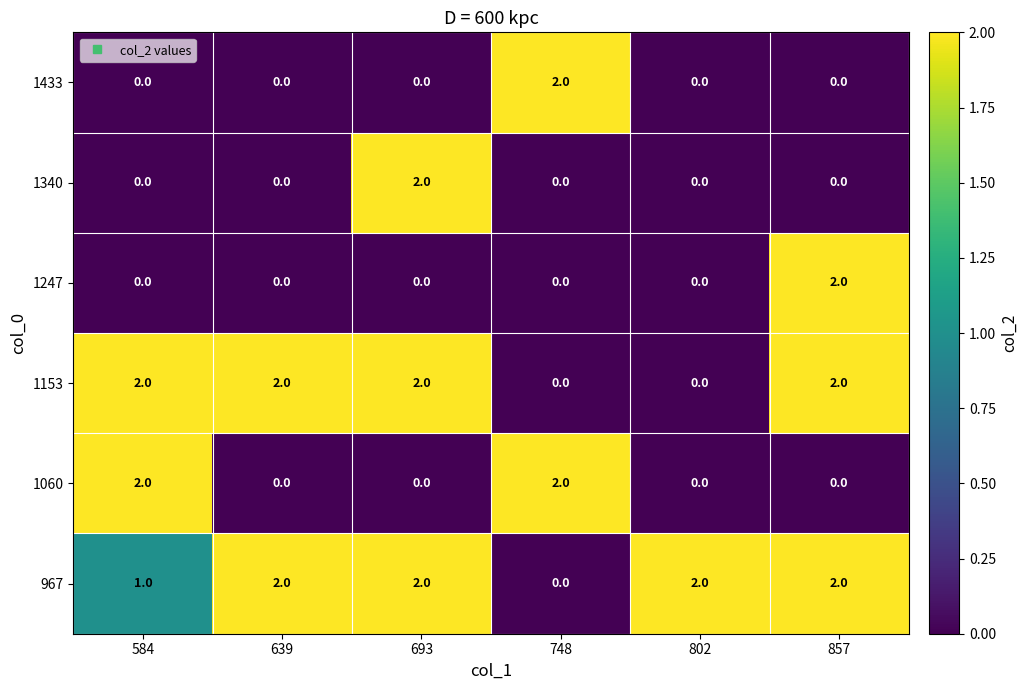

Which category has the highest value in the 1433 series?

748